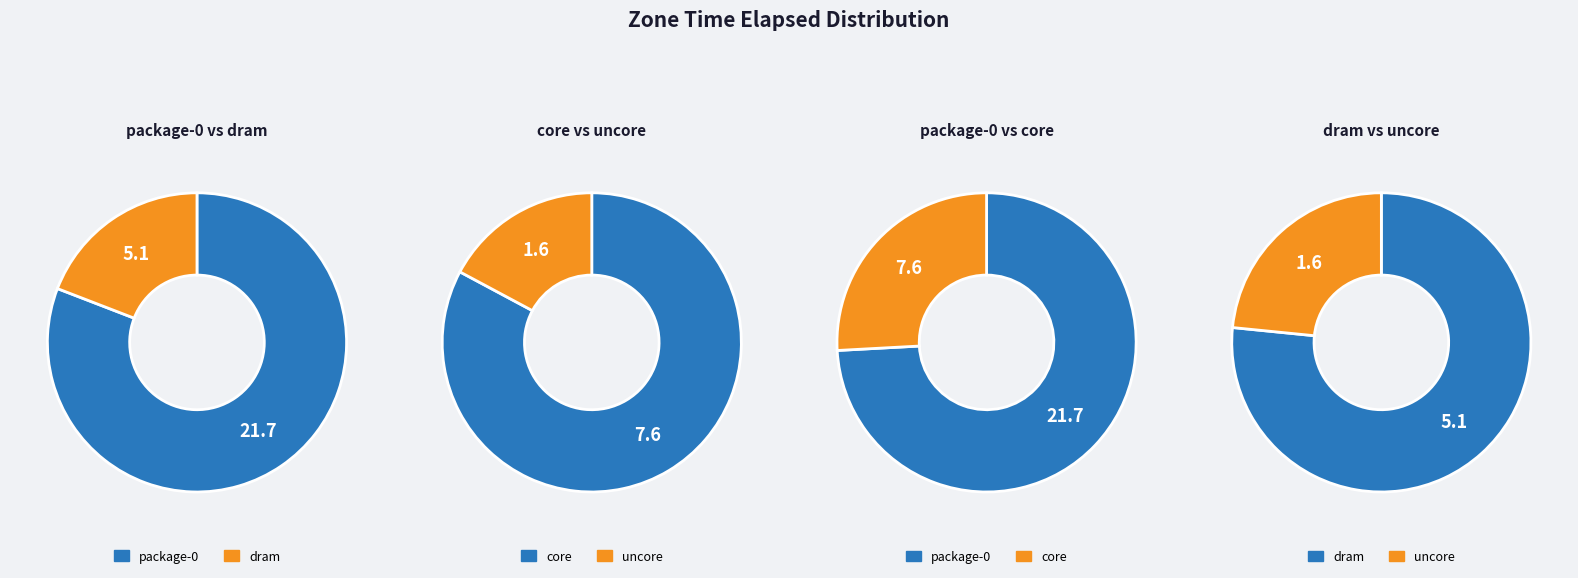

Does core account for over 50% of the chart?

No